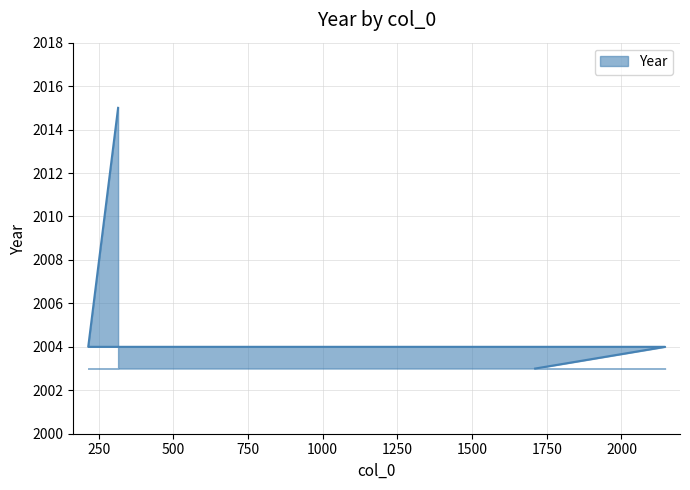

True or false: the data has more than 1 interior local peaks.

False